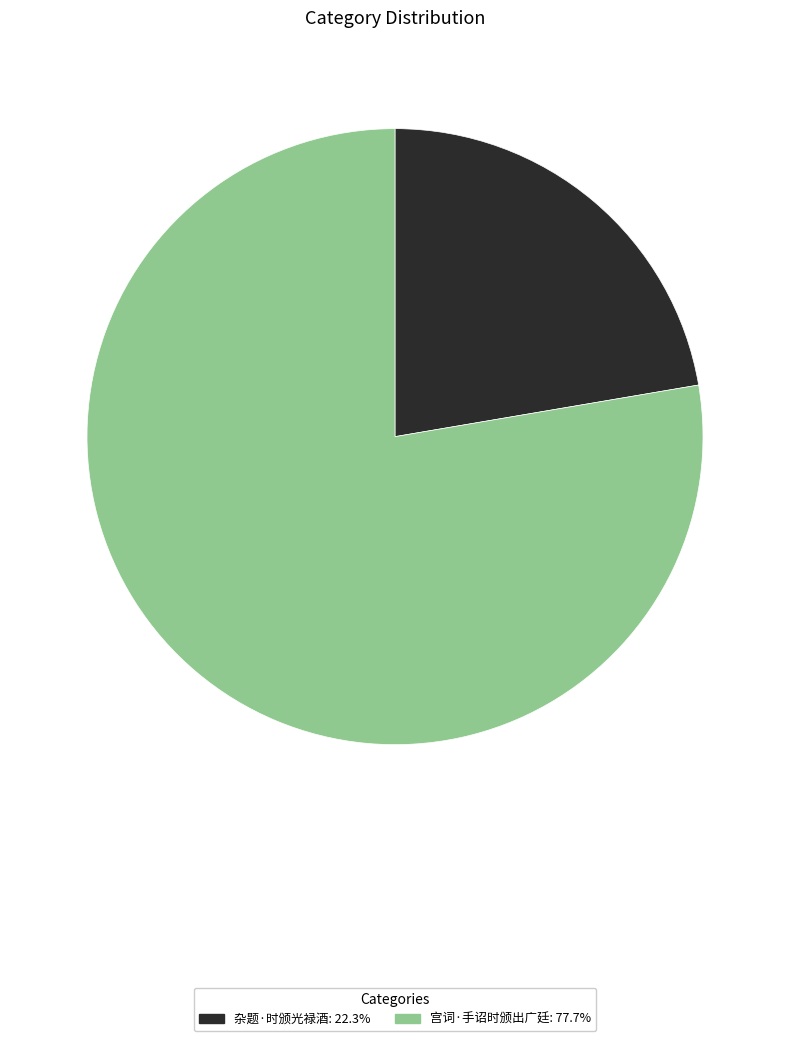

The 杂题·时颁光禄酒 slice represents 22% of the pie. True or false?

True